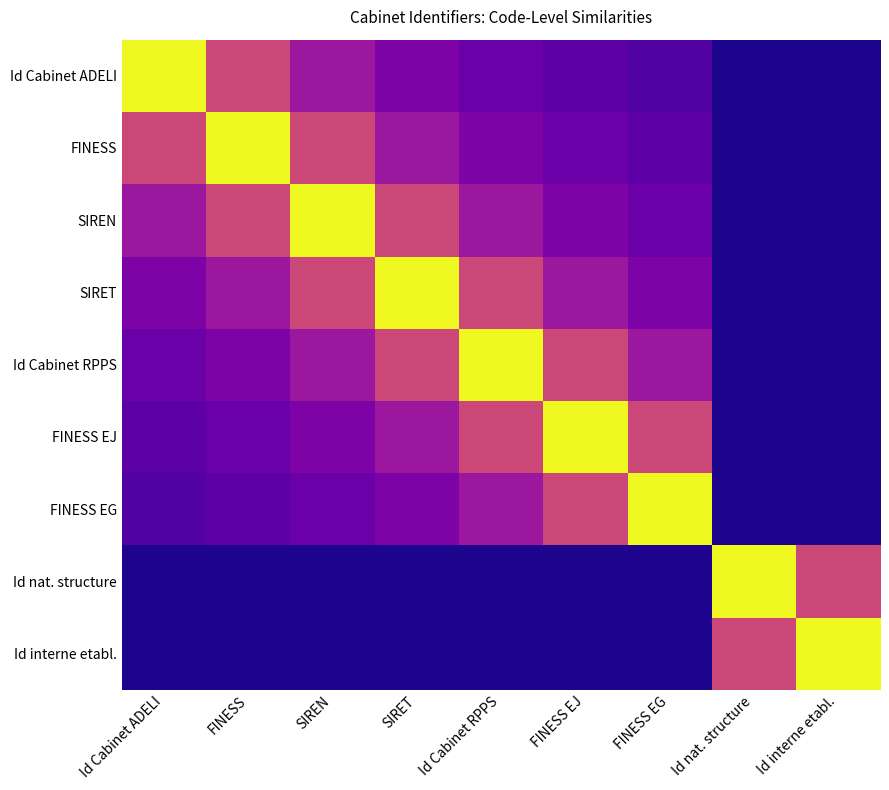

At which category is the sum across all series the highest?

SIRET